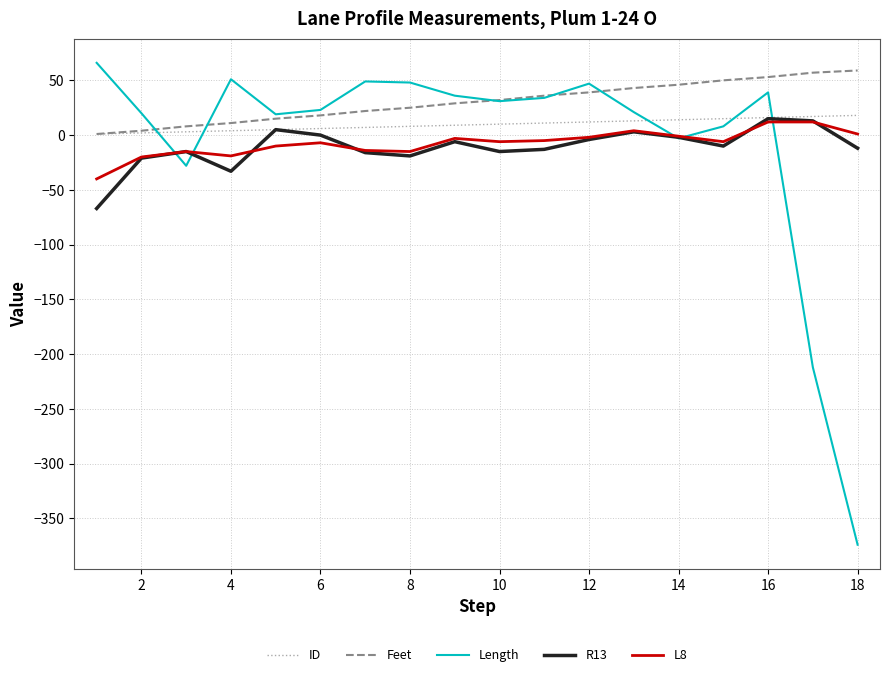

Which series has the largest range (max minus min)?

Length